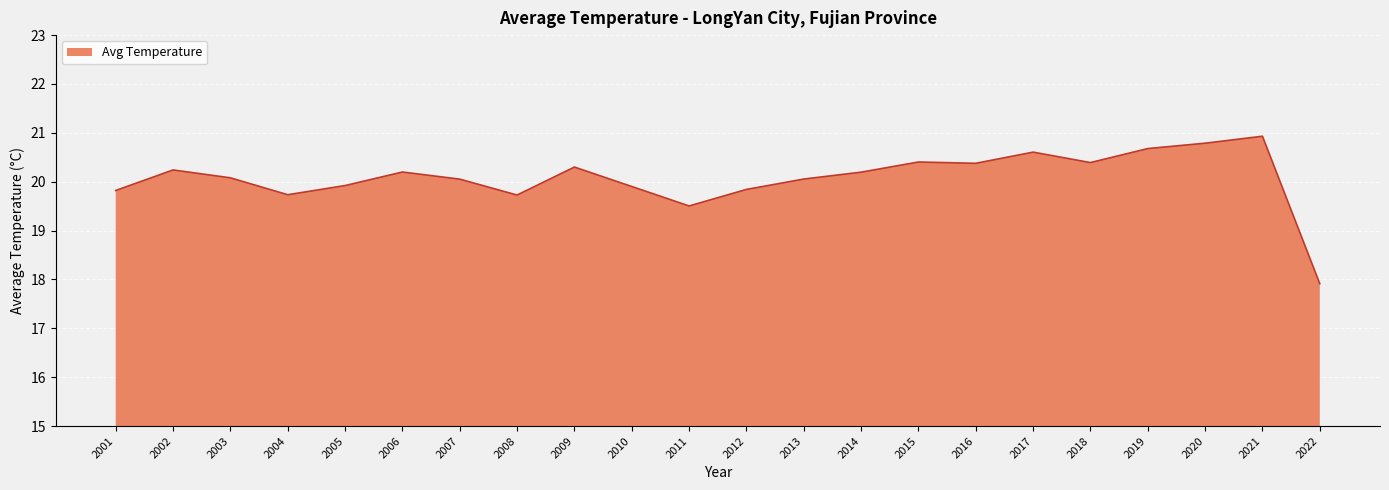

Which has a higher value, 2017 or 2003?

2017